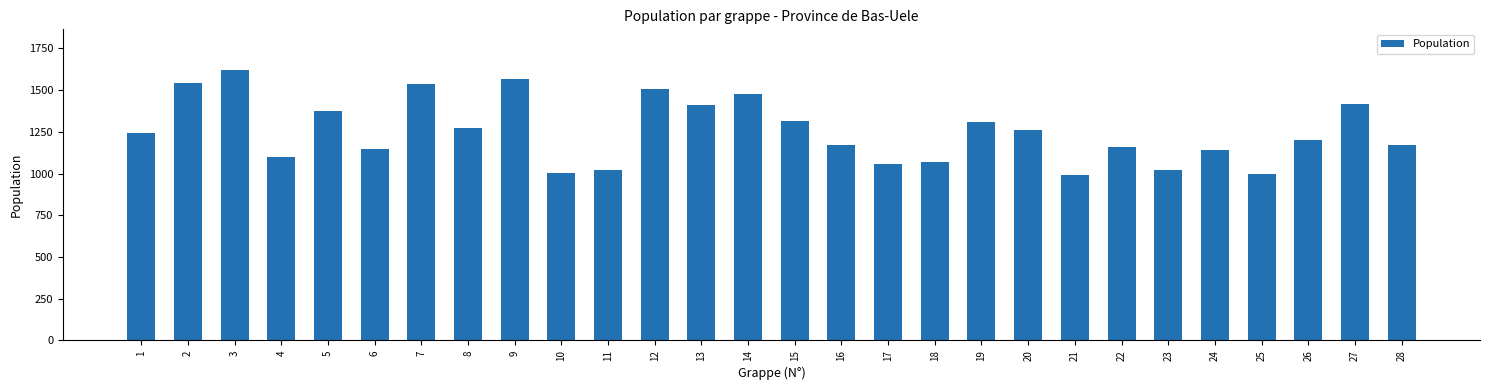

What is the average value?

1253.7